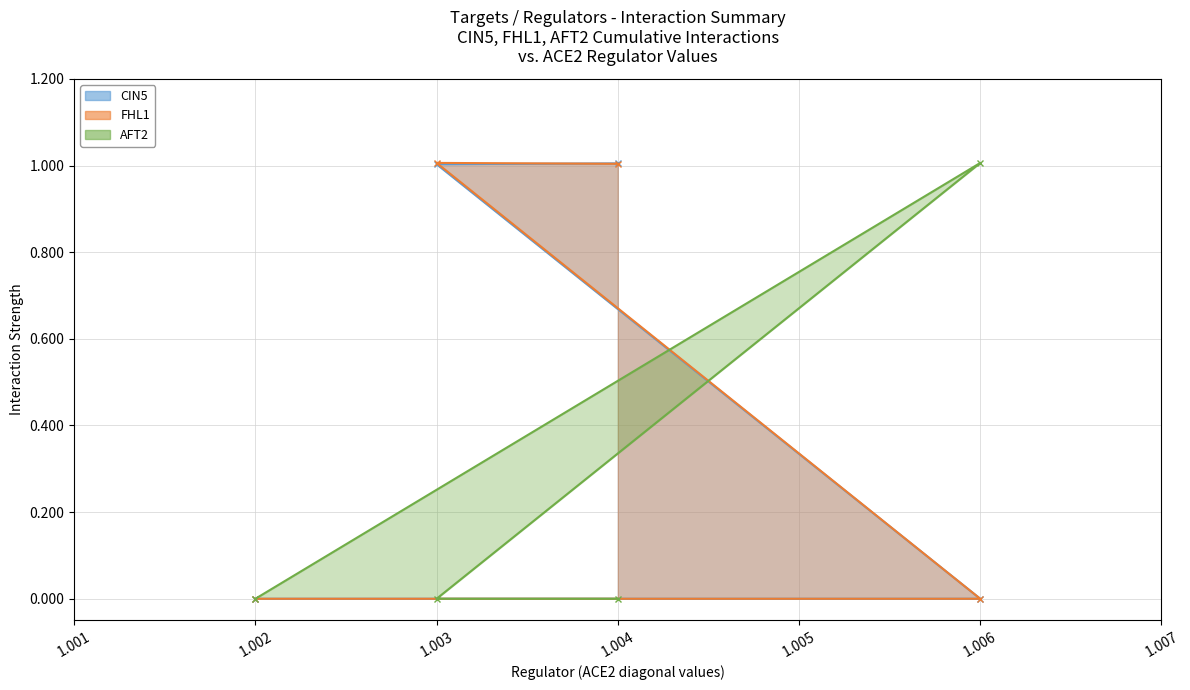

The value of FHL1 at 1.006 is 0.0. True or false?

True